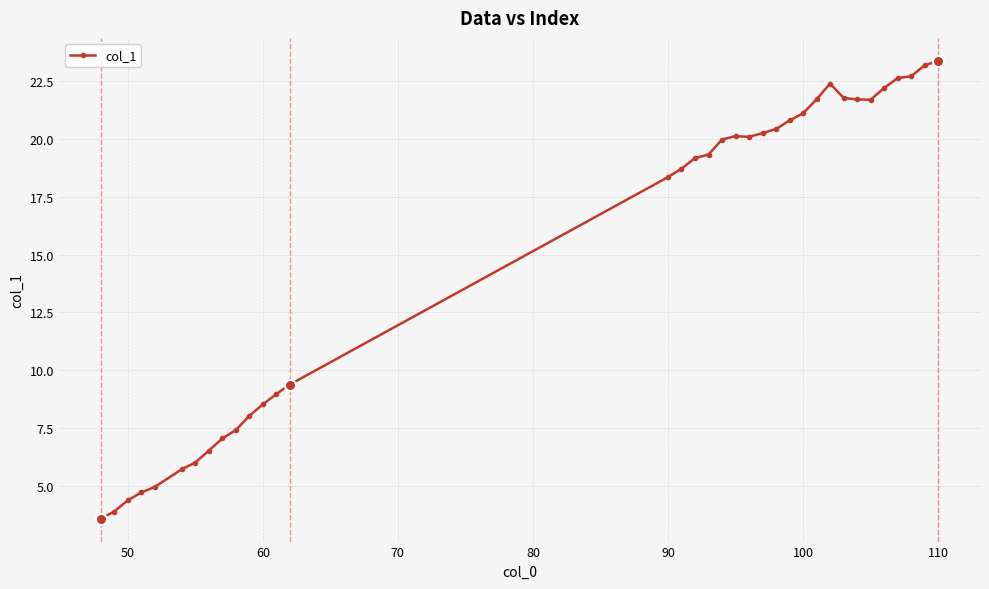

What is the value of the 6th point from the left?

5.7